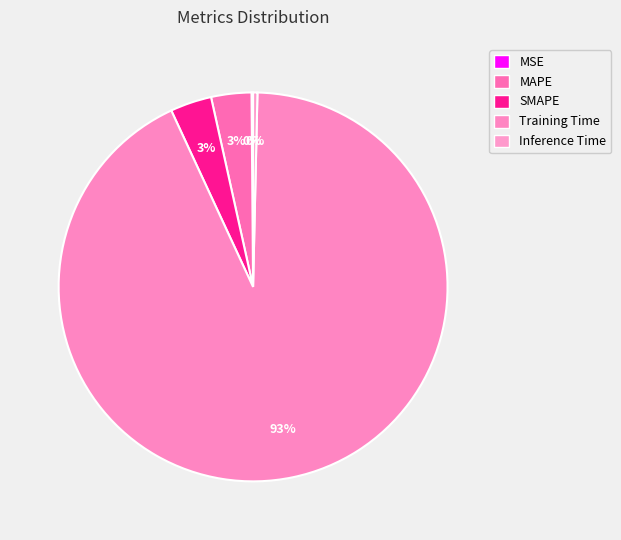

How many segments does this pie chart have?

5